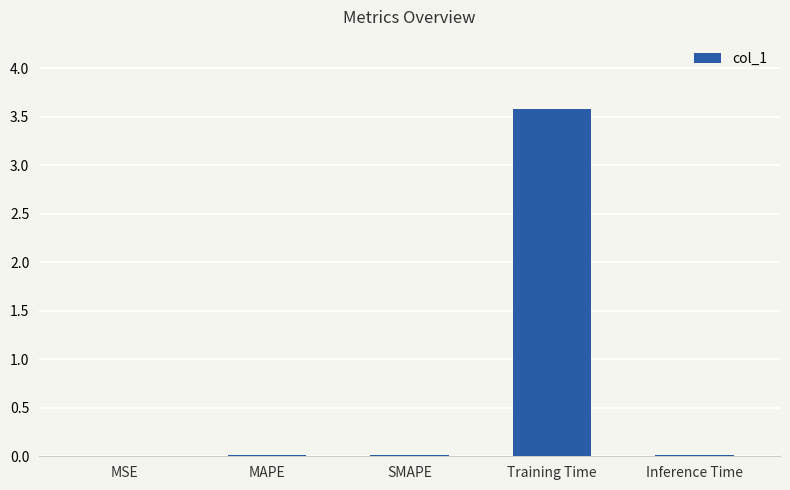

Which label corresponds to the largest value in the chart?

Training Time